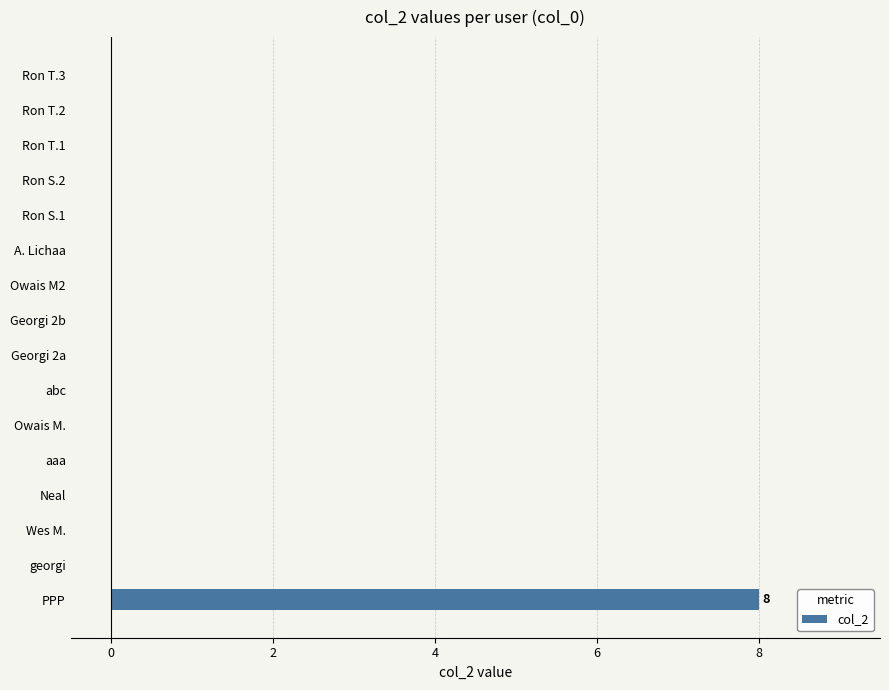

How many values are between 0 and 1?

15